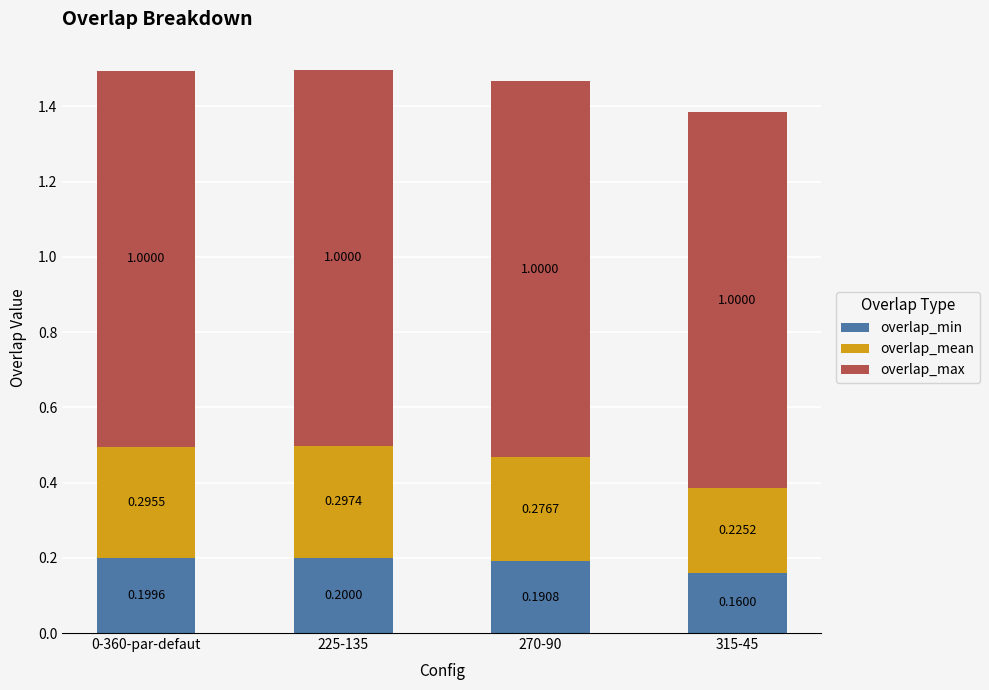

At which category is the sum across all series the highest?

225-135